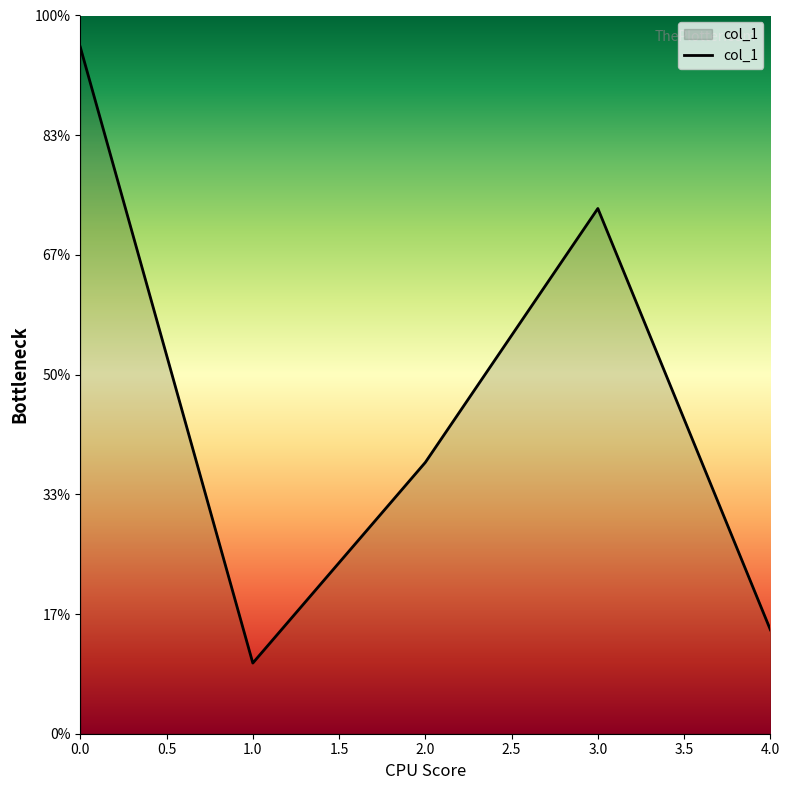

Does the chart have visible grid lines?

No